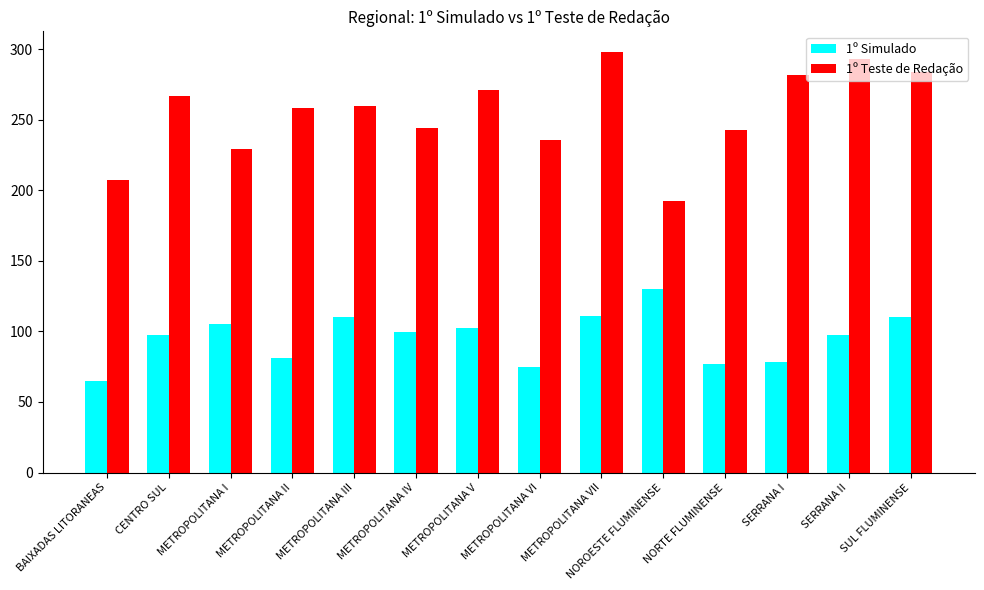

What value does the 1º Teste de Redação series have at NOROESTE FLUMINENSE?

192.2